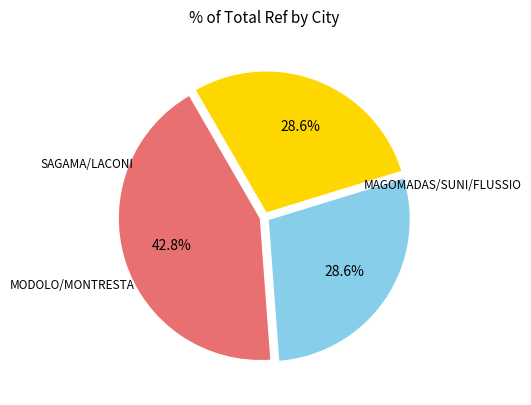

Does any single category account for the majority?

No